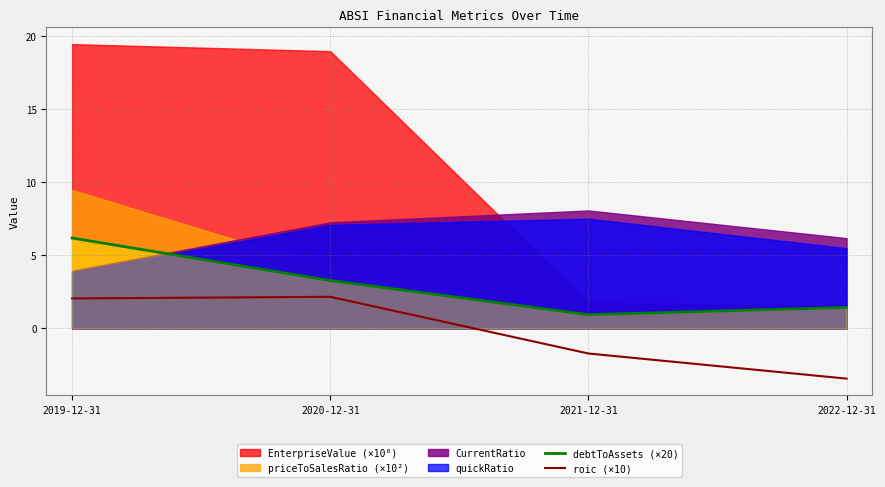

Rank the categories by debtToAssets (×20) value from highest to lowest.

2019-12-31, 2020-12-31, 2022-12-31, 2021-12-31